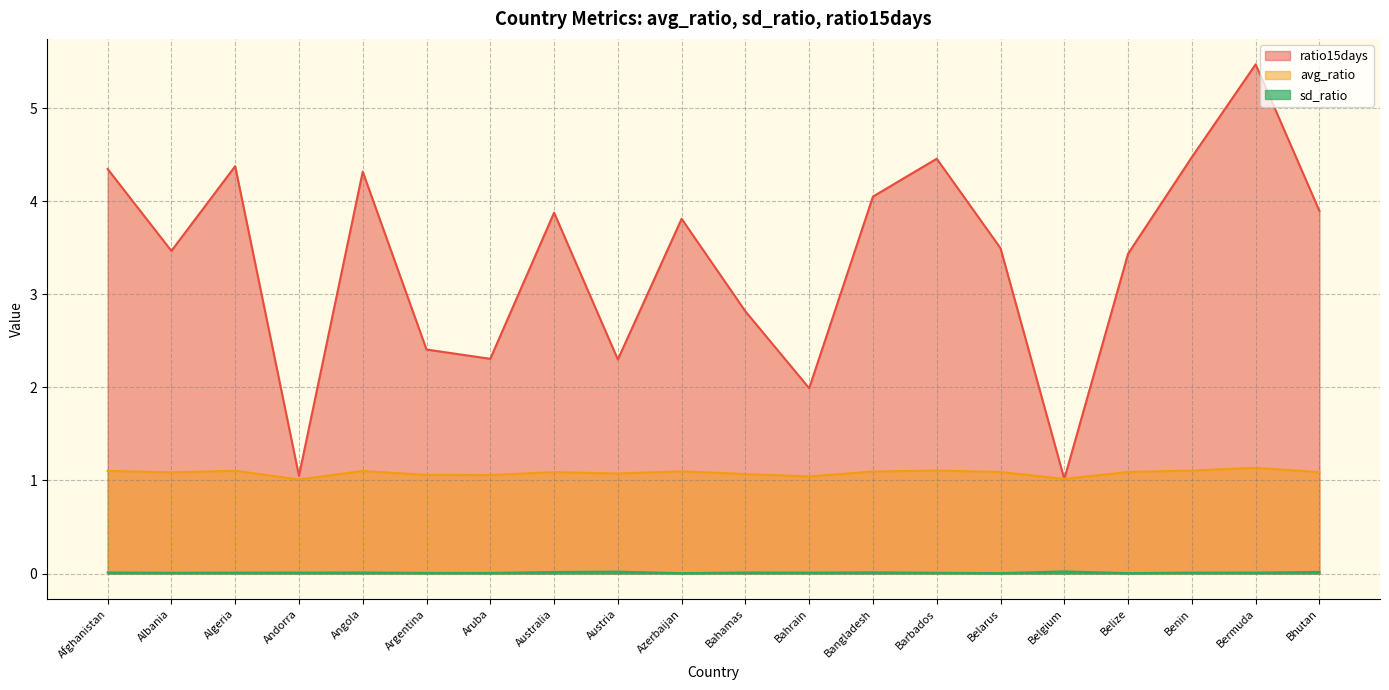

List the series in order of their peak value, lowest first.

sd_ratio, avg_ratio, ratio15days